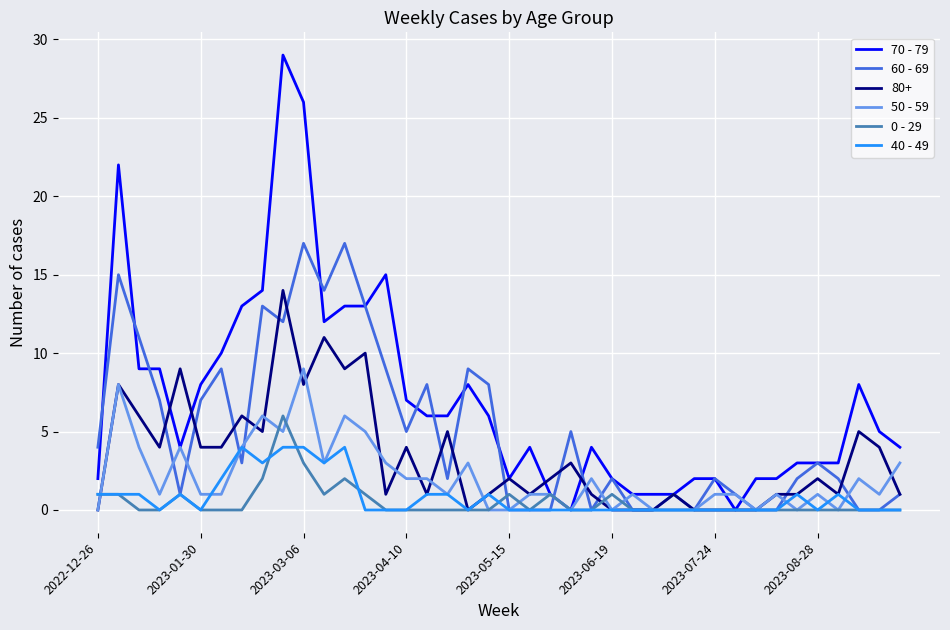

List the series in order of their peak value, lowest first.

40 - 49, 0 - 29, 50 - 59, 80+, 60 - 69, 70 - 79